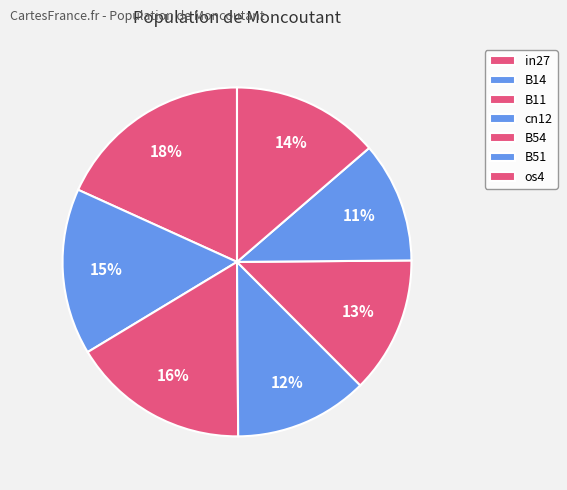

Count the number of slices in the pie.

7